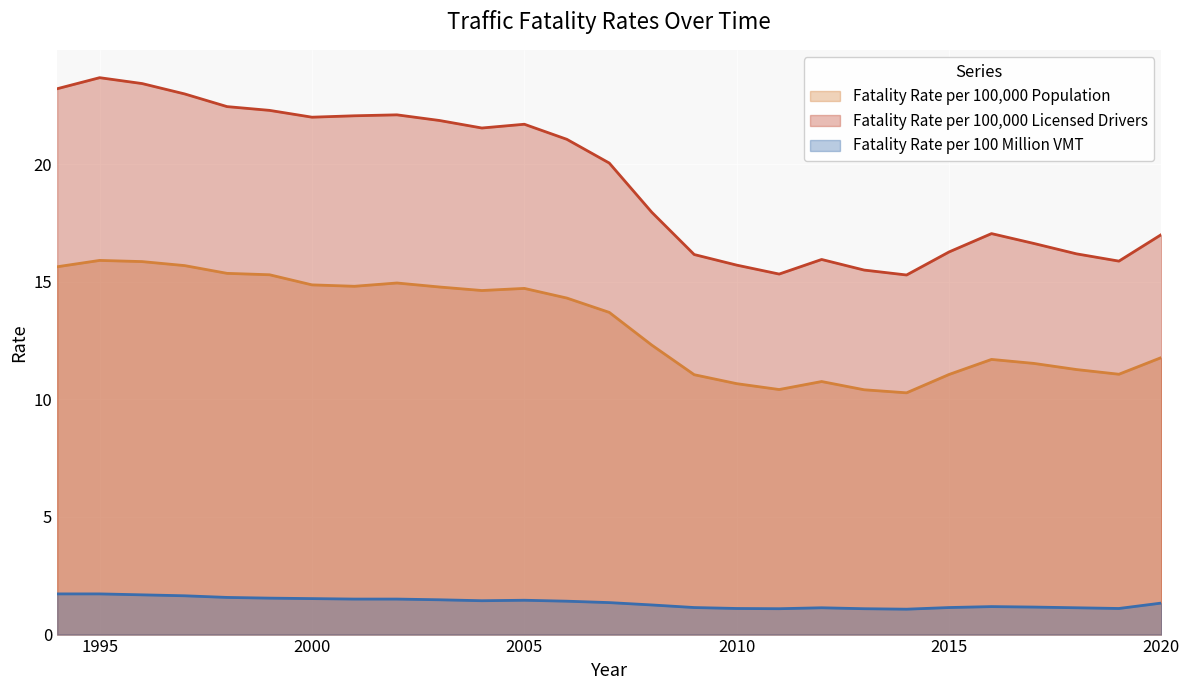

What is the maximum value shown in the chart?

23.7